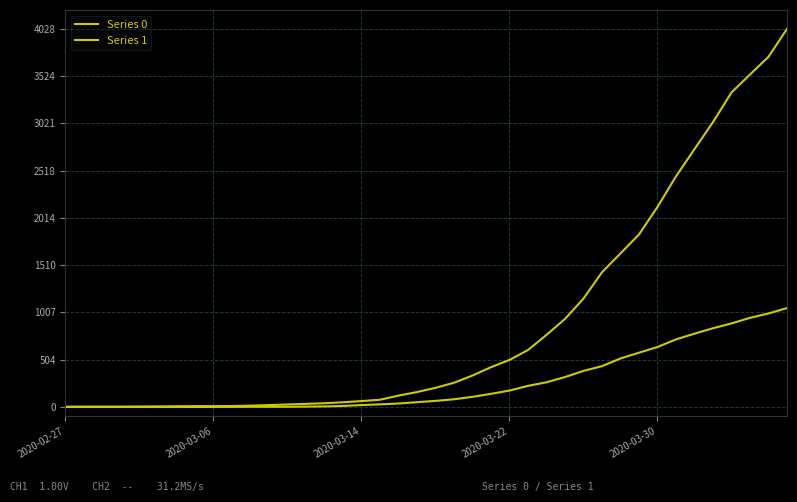

How many lines are shown in the chart?

2